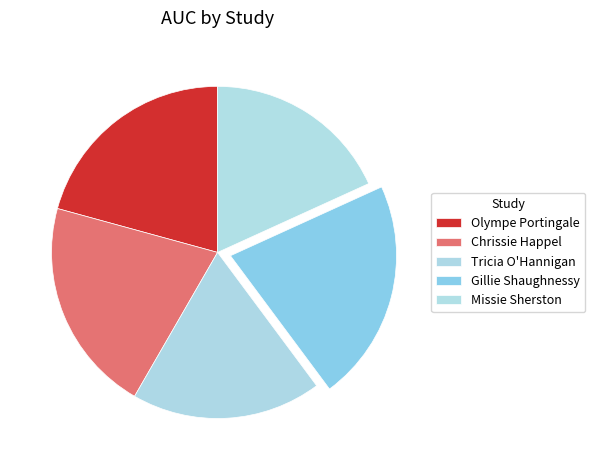

Does Olympe Portingale represent more than half of the total?

No